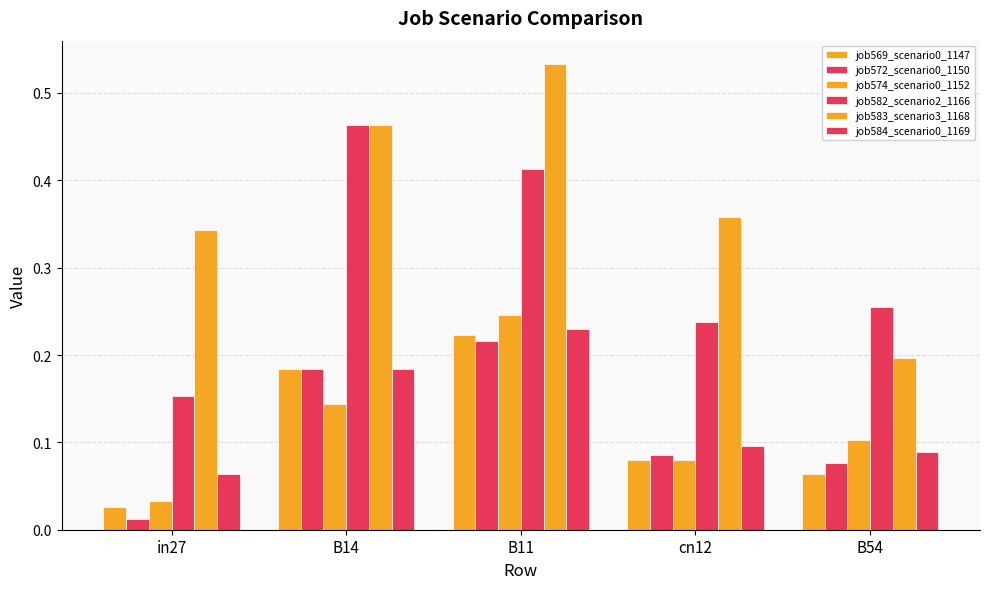

What value does the job574_scenario0_1152 series have at B14?

0.1